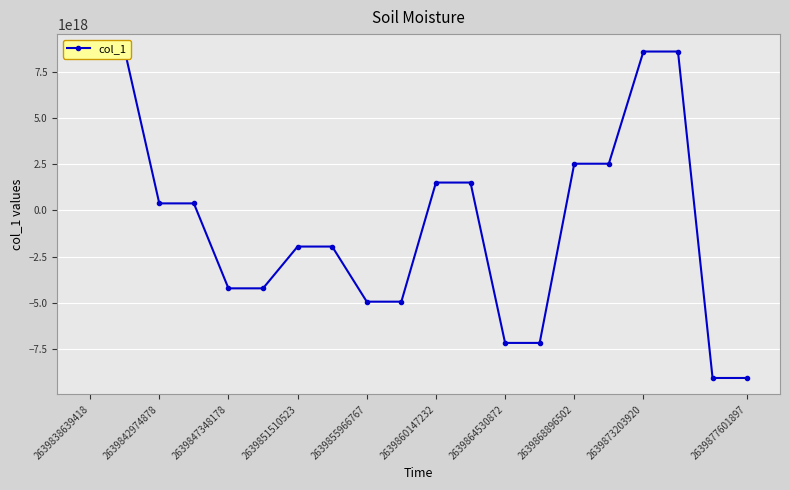

How many positive values are there?

10